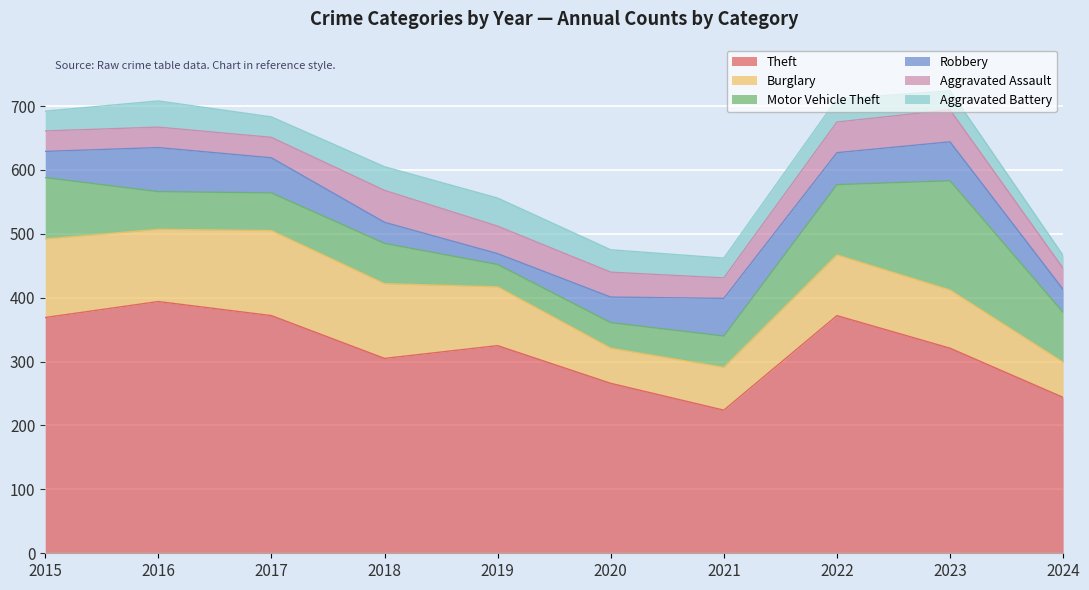

How many lines are shown in the chart?

6